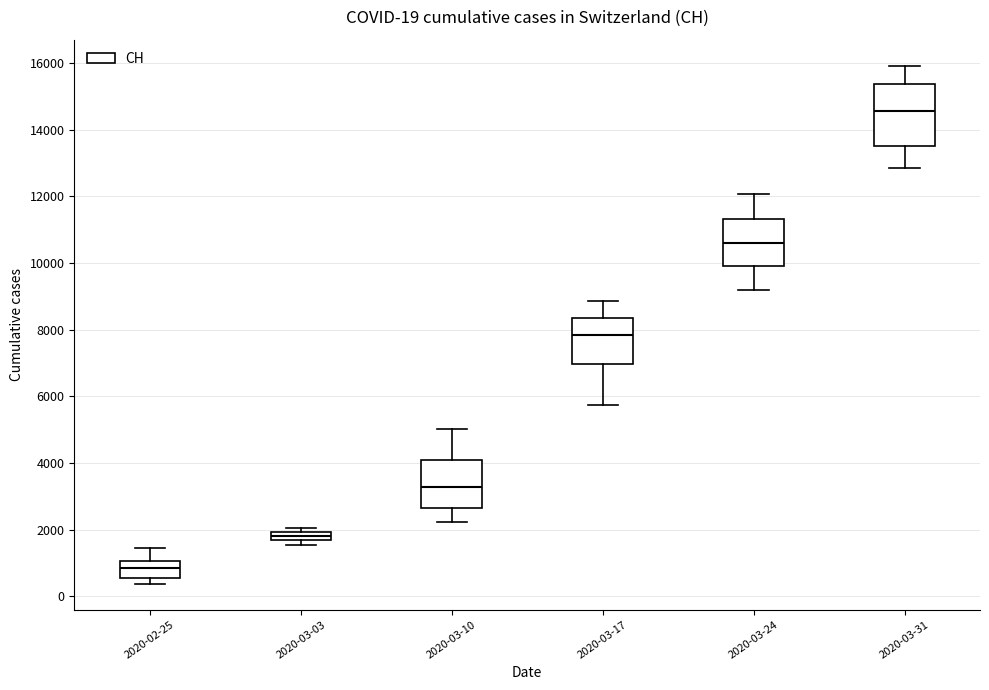

Comparing the boxes themselves (not the whiskers), which one is the tallest?

2020-03-31